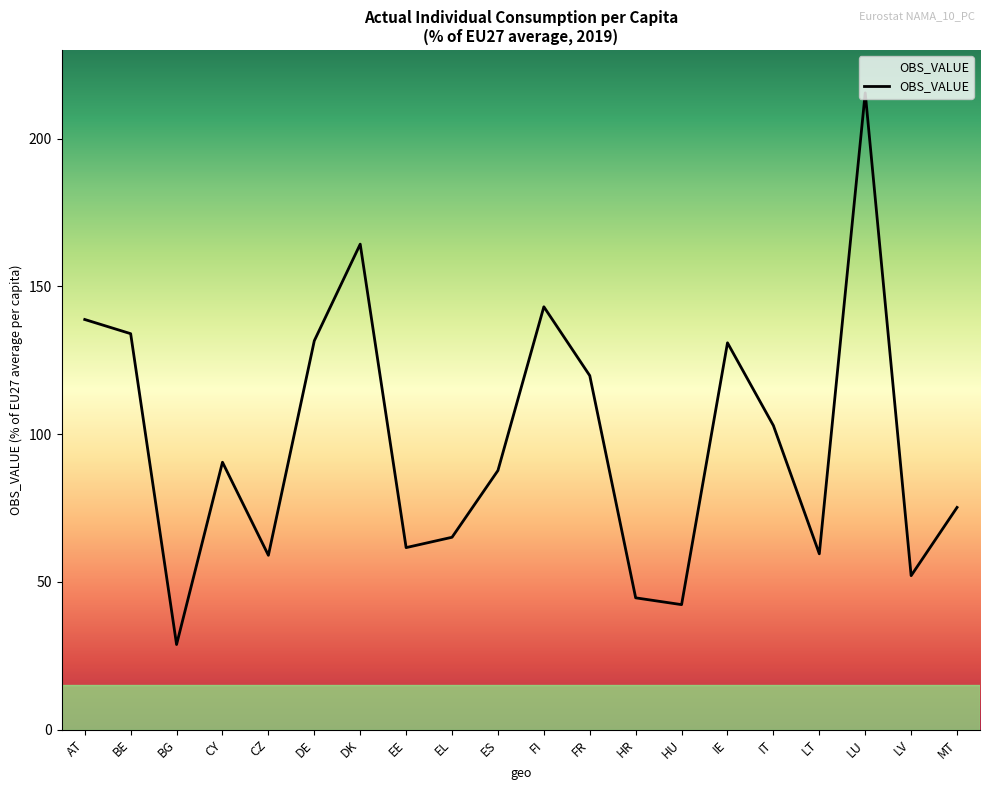

Is this an area chart (filled region under the line)?

No